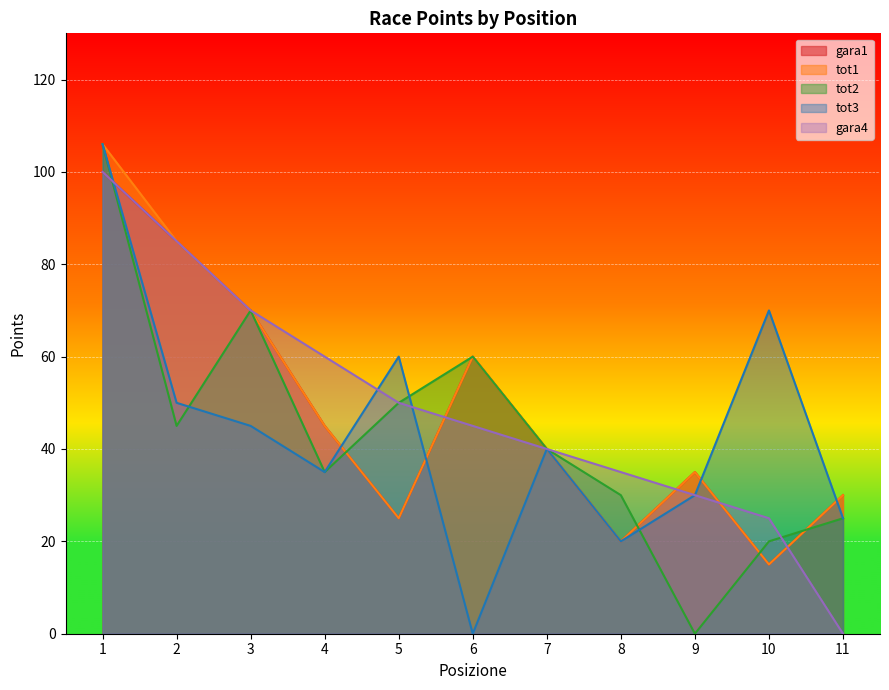

After their last crossing, which series has the higher values: gara4 or tot2?

tot2